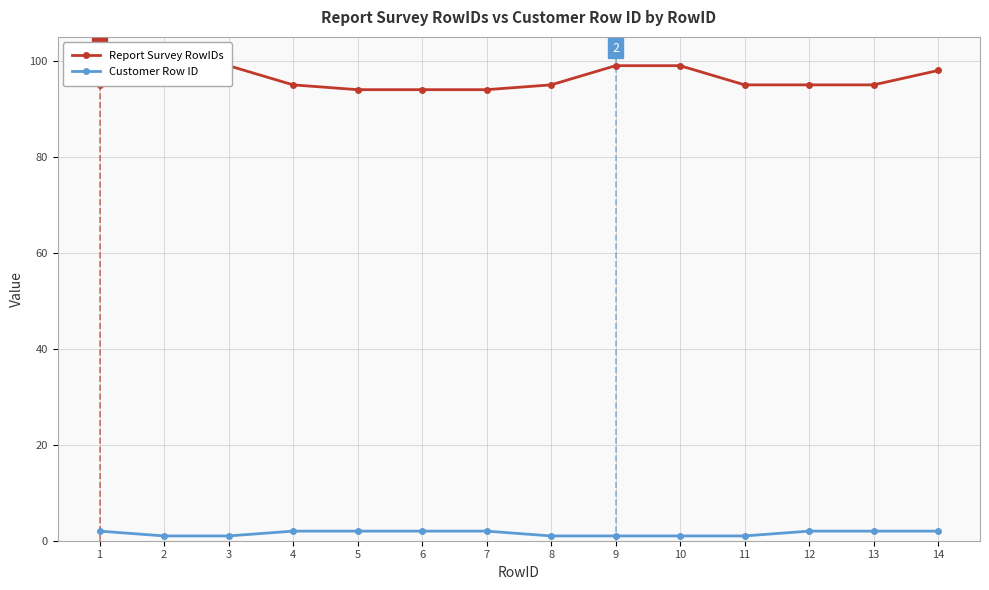

Between 4 and 14, which series saw the biggest shift?

Report Survey RowIDs